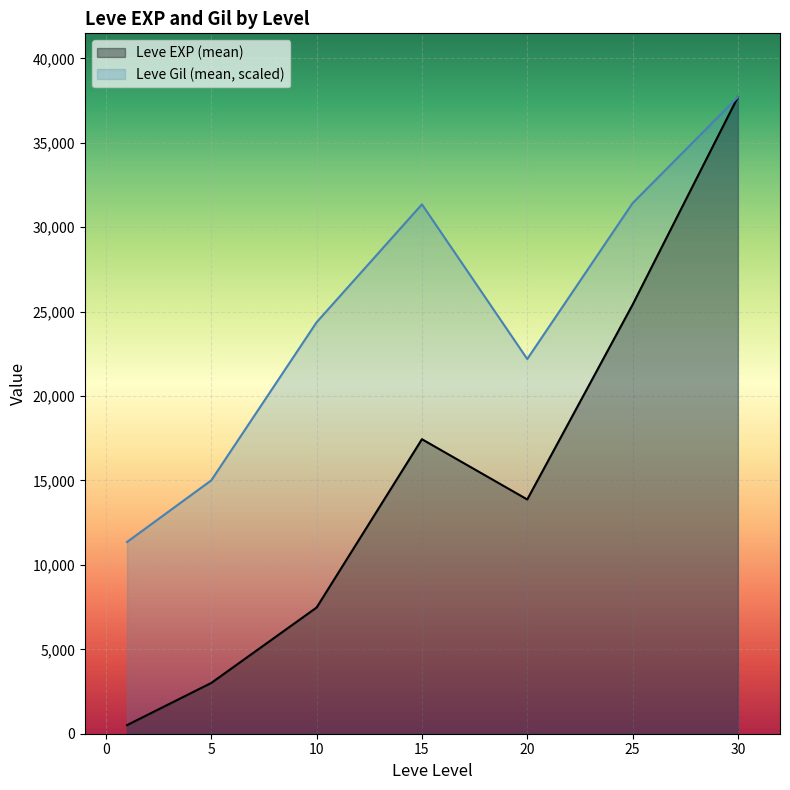

What is the approximate value of Leve Gil (mean, scaled) at 10?

24372.8